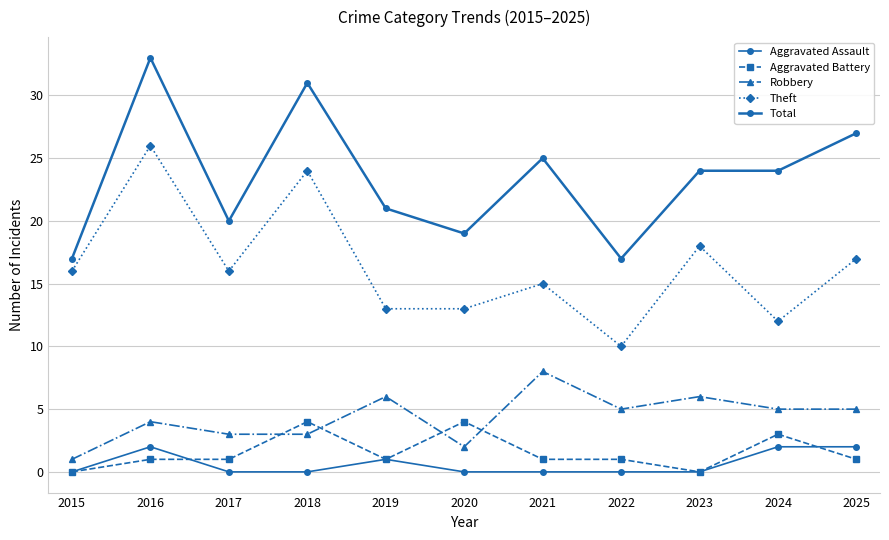

How many lines are shown in the chart?

5